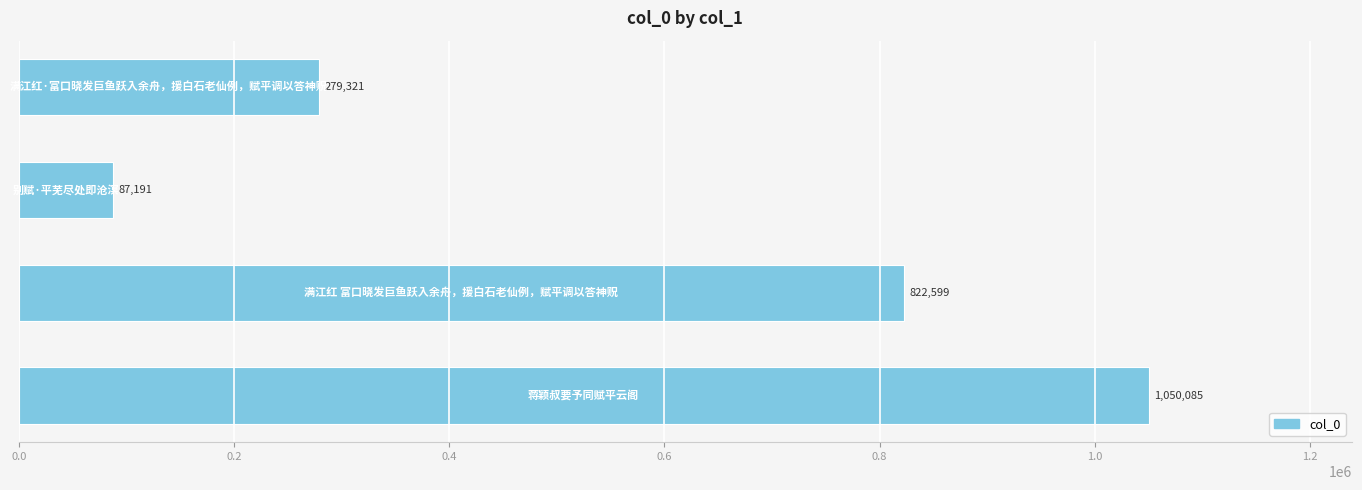

Count the values in the range 279321 to 1050085.

3